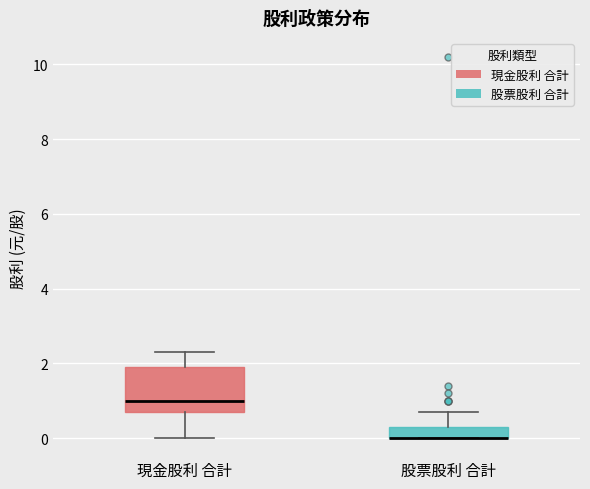

Comparing the boxes themselves (not the whiskers), which one is the tallest?

現金股利 合計